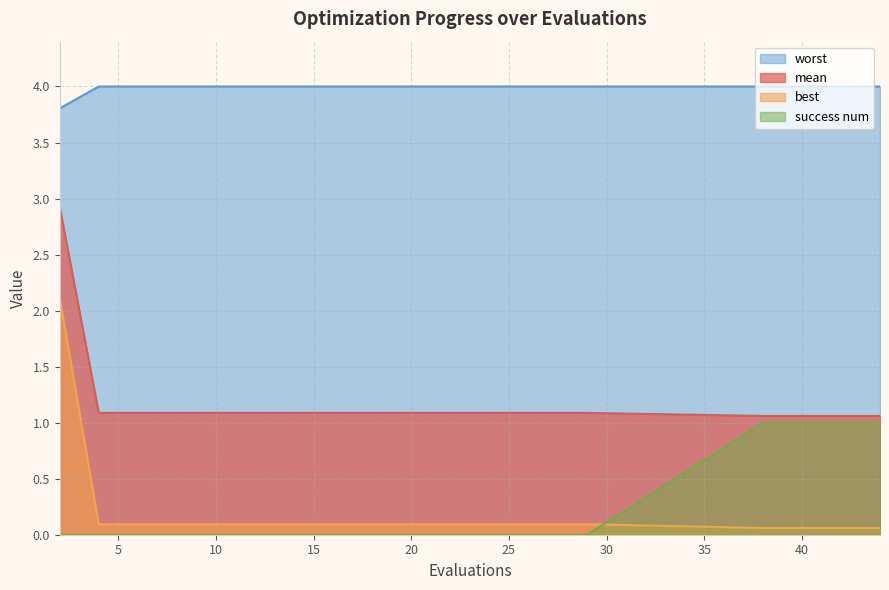

What is the value of the best point at the 11th from the left?

0.1